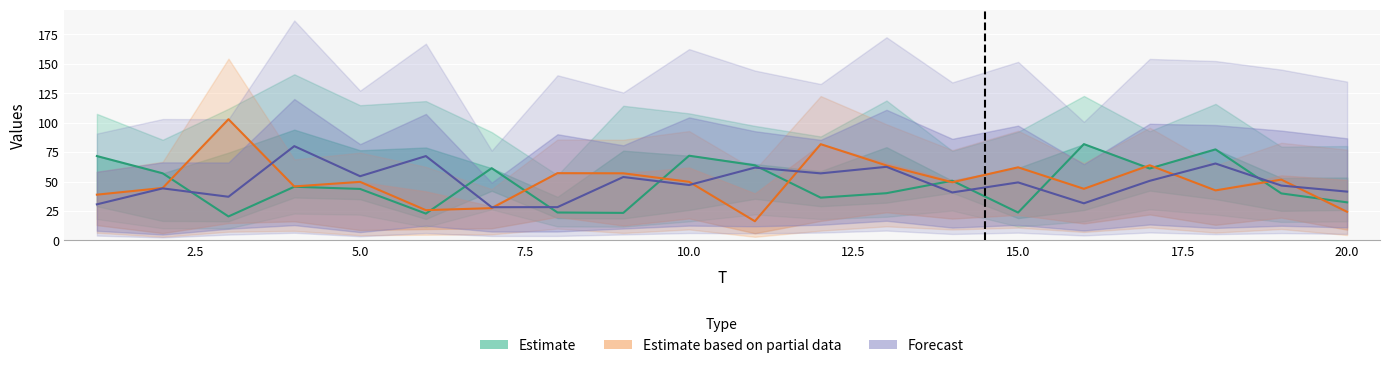

At which category does x4 reach its first local valley?

4